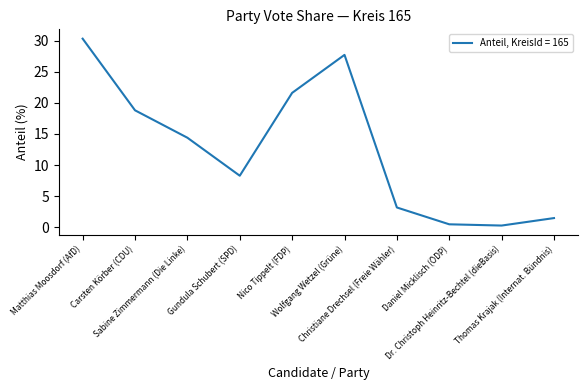

What is the difference between the maximum and minimum values?

30.0